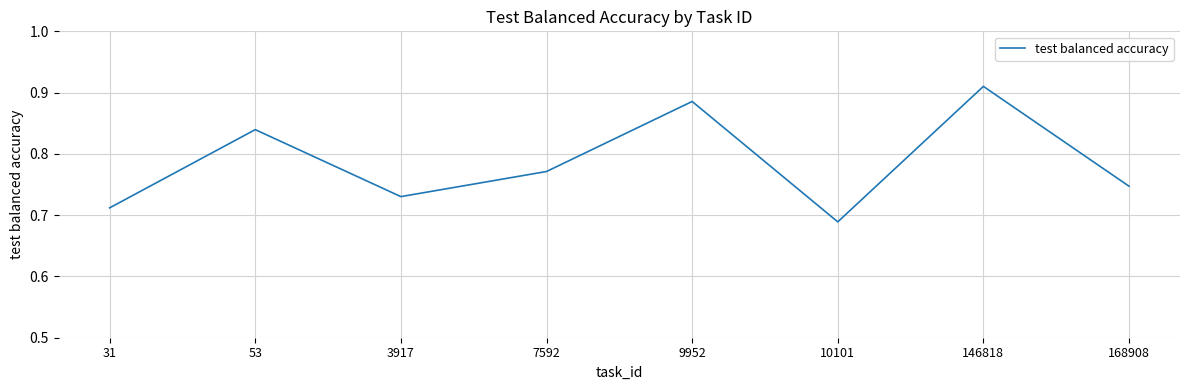

List the labels in order of value, smallest first.

10101, 31, 3917, 168908, 7592, 53, 9952, 146818